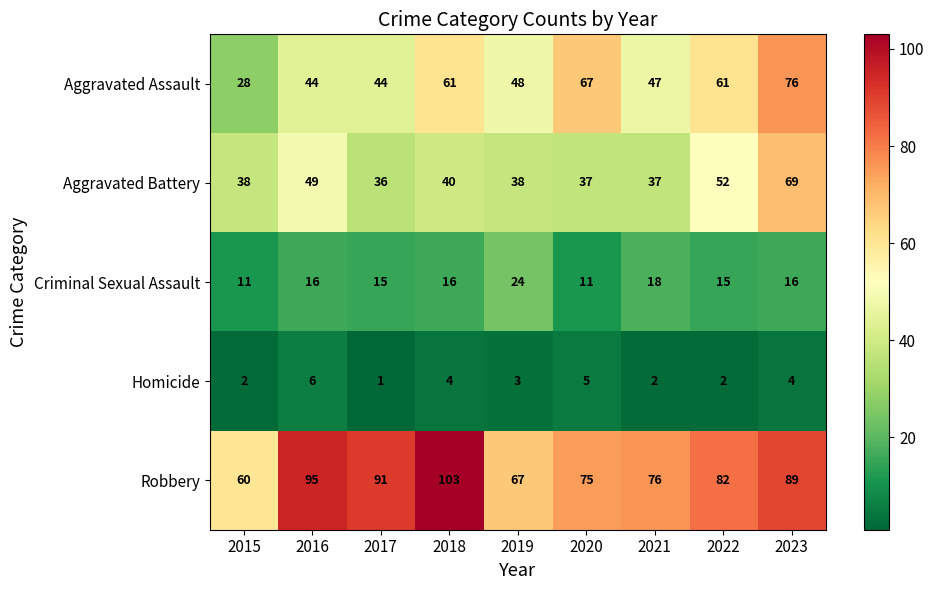

Which series has the largest range (max minus min)?

Aggravated Assault